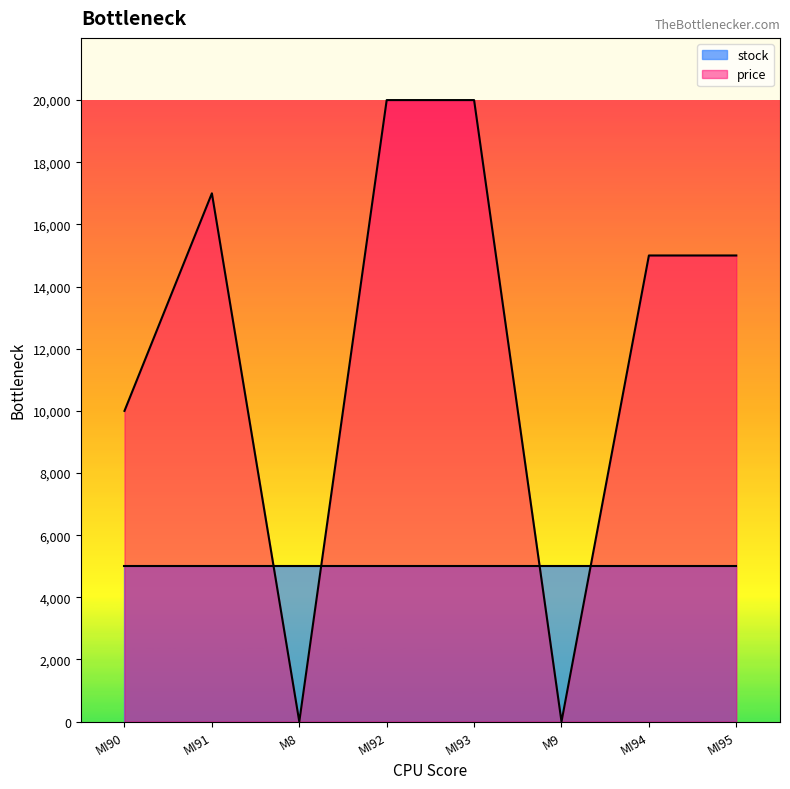

How many lines are shown in the chart?

2